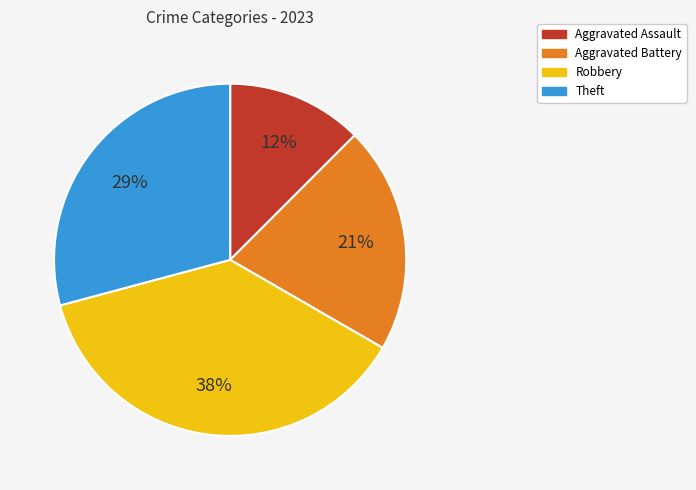

To the nearest percent, what portion does Theft represent?

29%